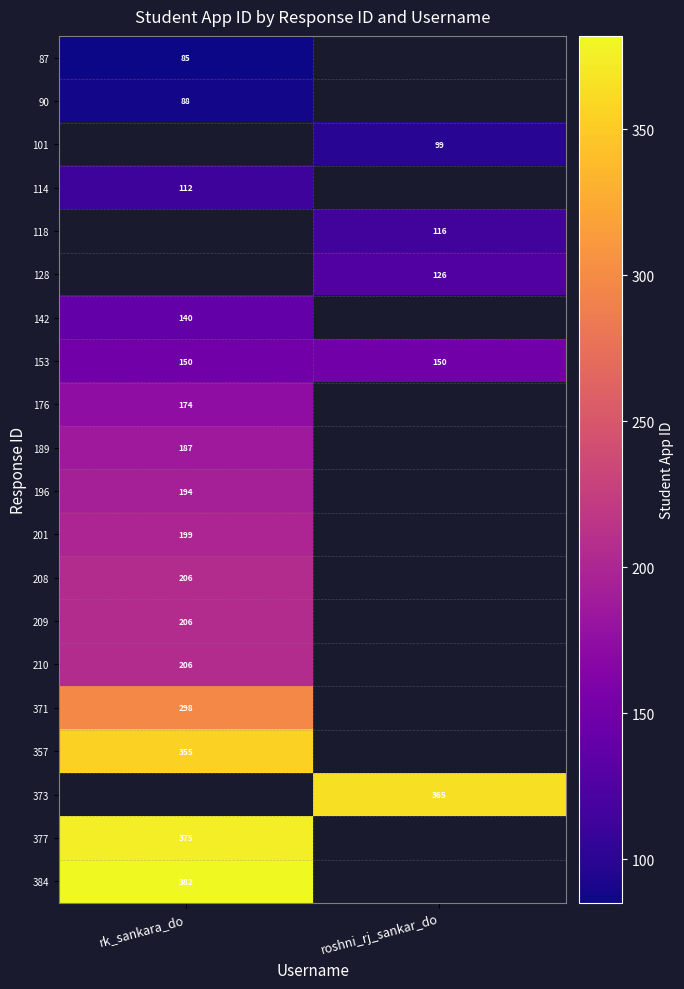

Is the value of 201 at rk_sankara_do greater than the value of 373 at roshni_rj_sankar_do?

No